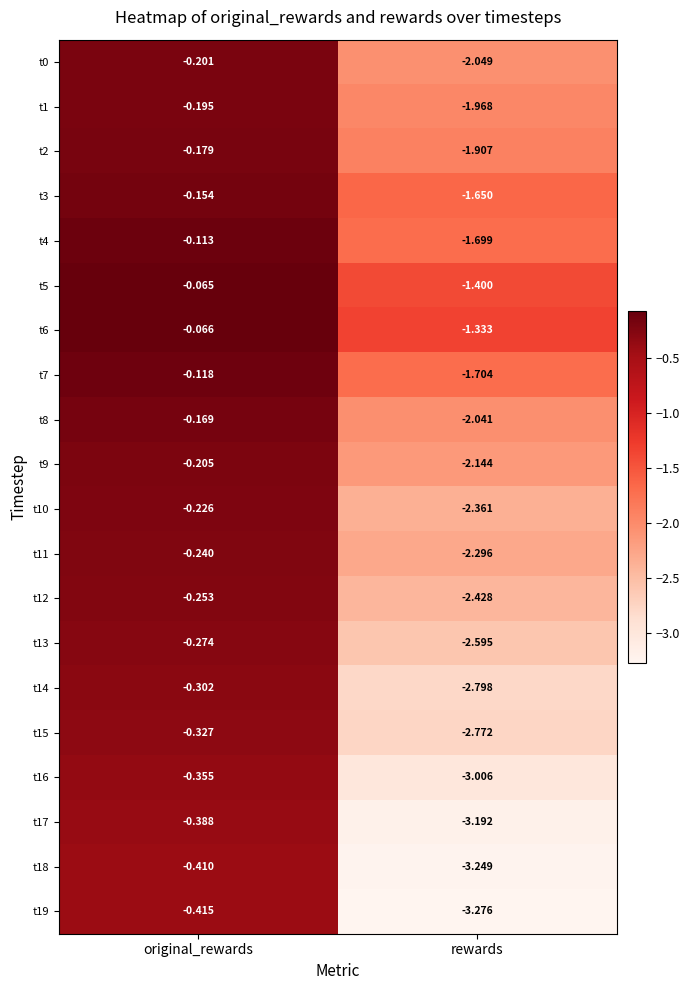

At which category does the chart reach its minimum across all series?

rewards